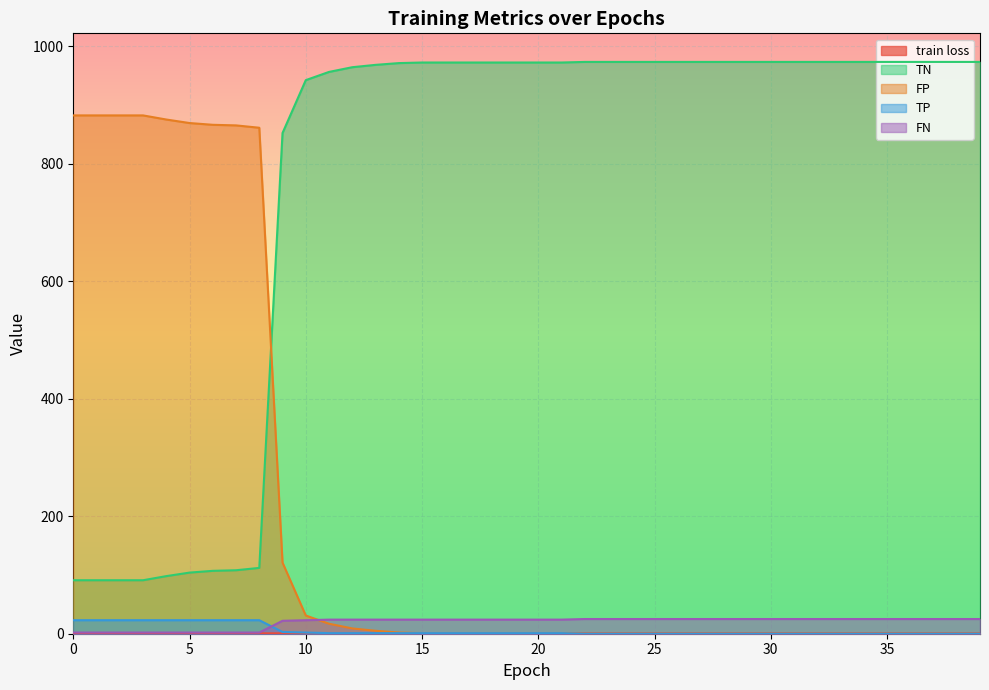

Where do TP and FN first cross each other?

8 and 9